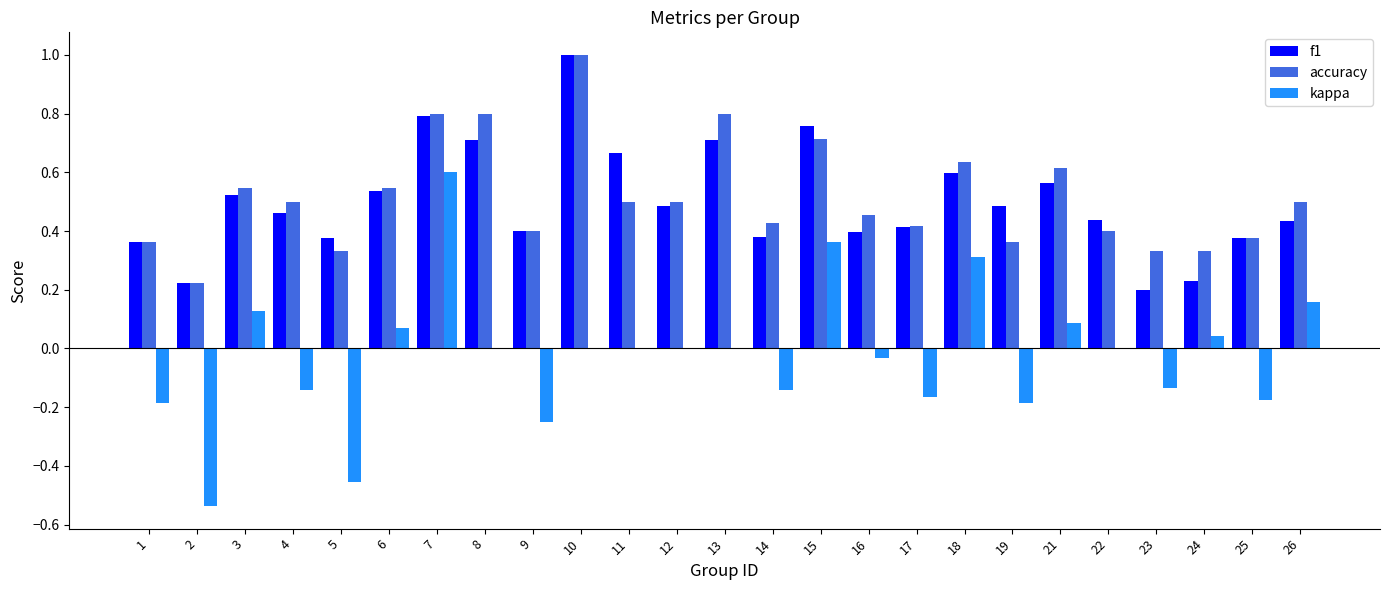

The value of f1 at 14 is 0.6. True or false?

False